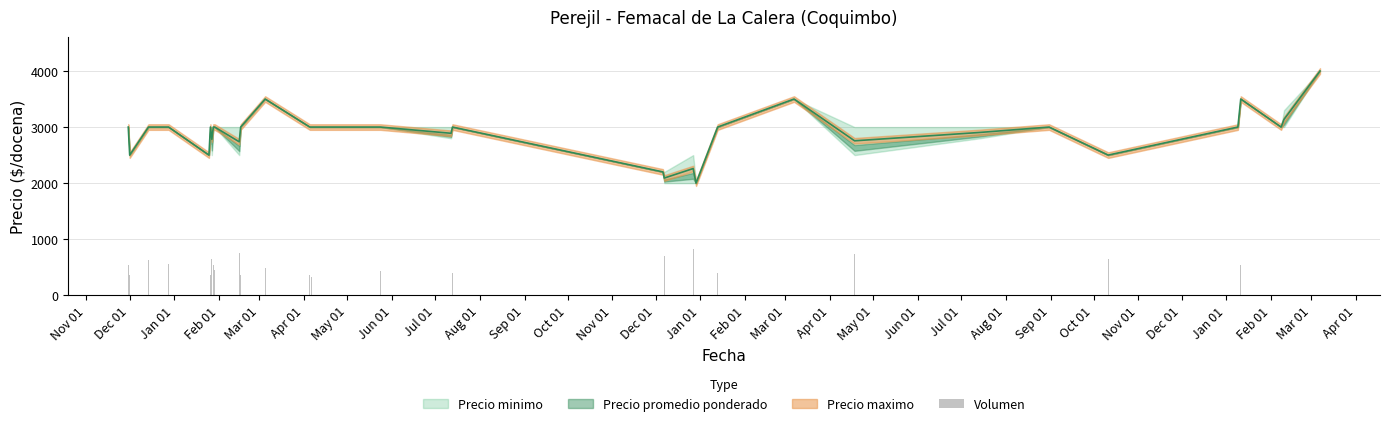

The value at Apr 01 is 668. True or false?

False